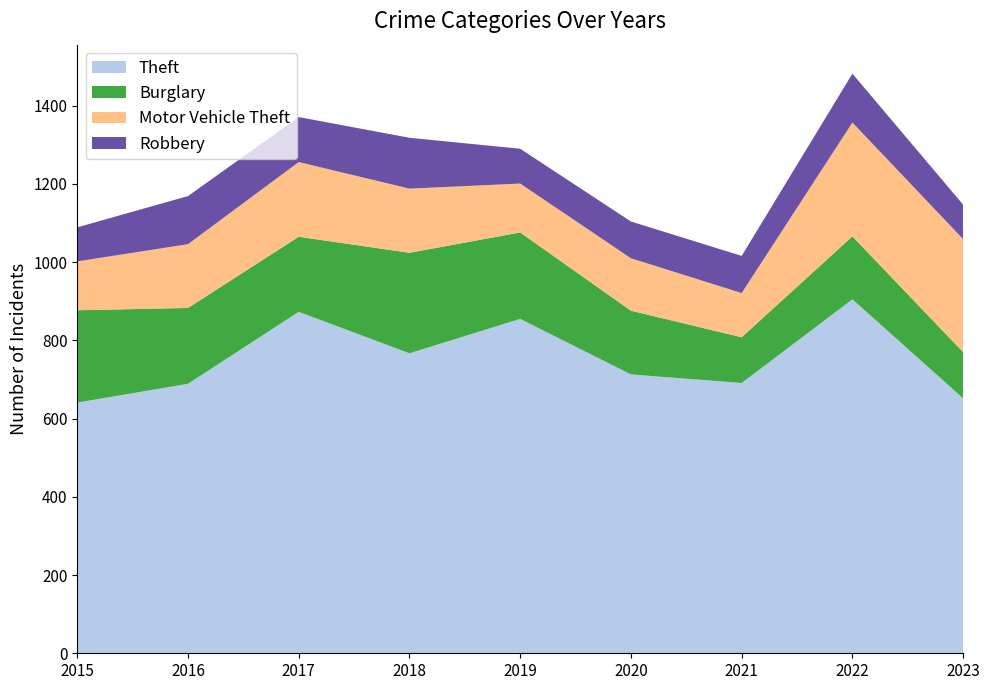

Reading left to right, what are all the values shown in this chart?

Theft: 641	689	873	767	855	713	691	905	652
Burglary: 236	194	192	257	221	163	117	161	118
Motor Vehicle Theft: 125	163	191	164	125	134	113	291	289
Robbery: 87	123	115	130	89	94	95	125	88